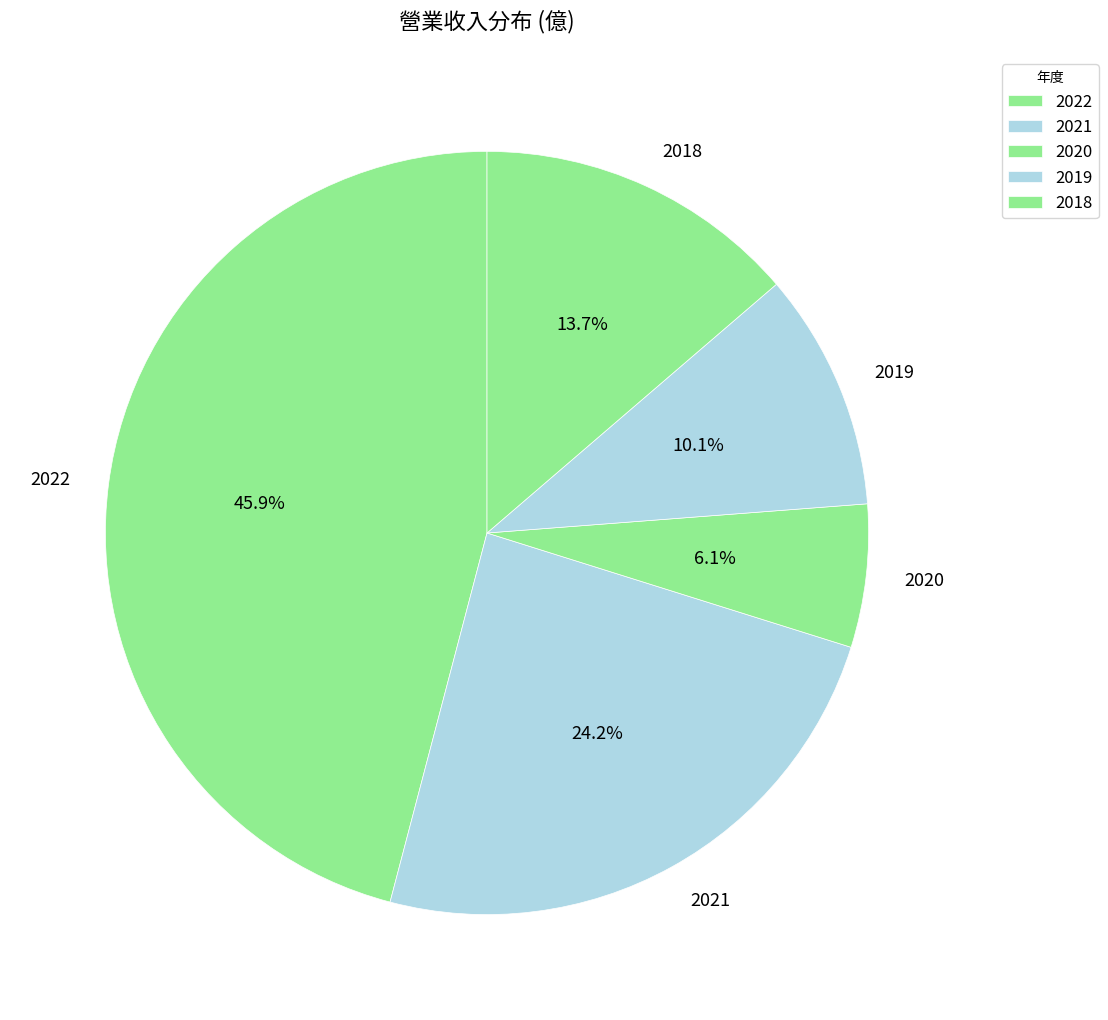

Is it true that 2018 is 14% of the pie?

True